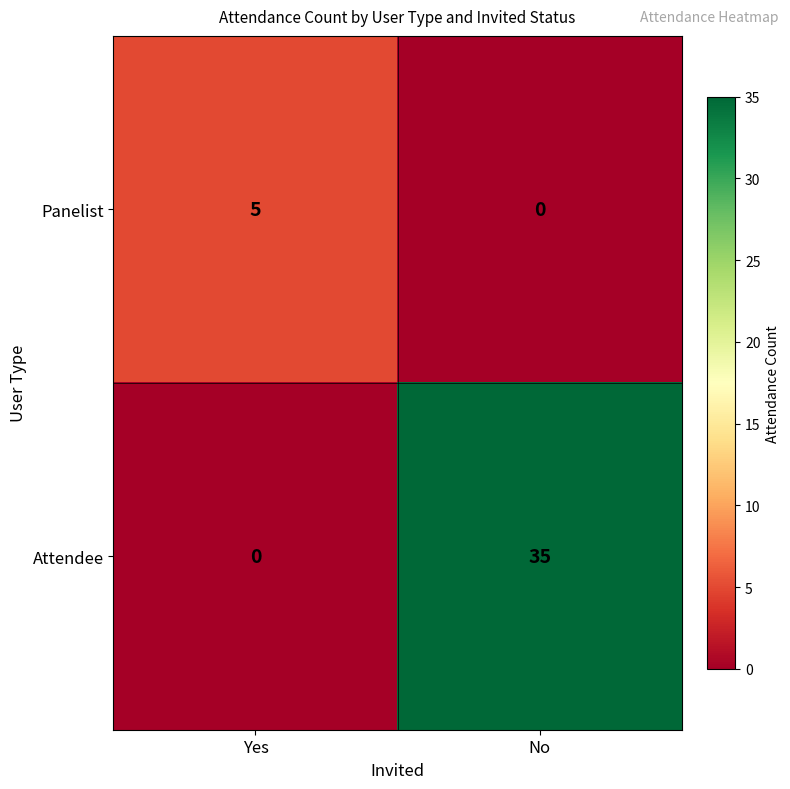

The Attendee series shows 24 at No. True or false?

False